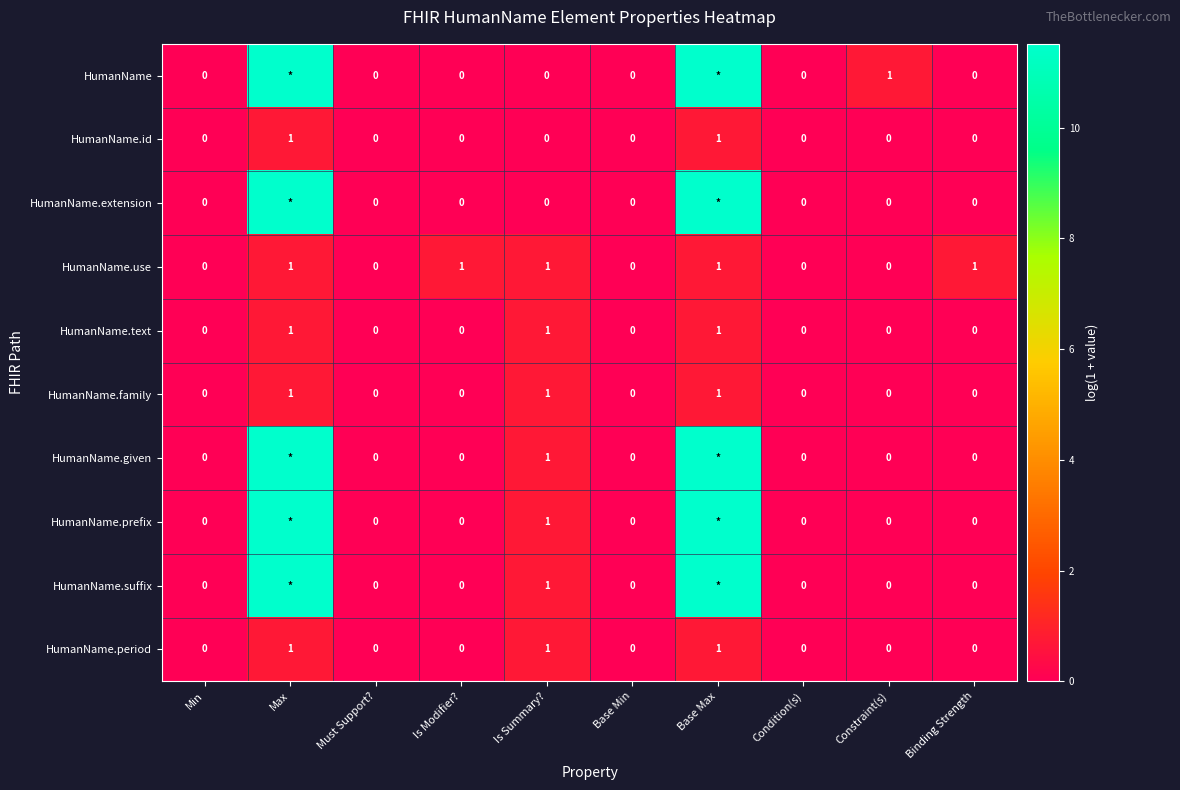

Which category has the lowest value across all series?

Min